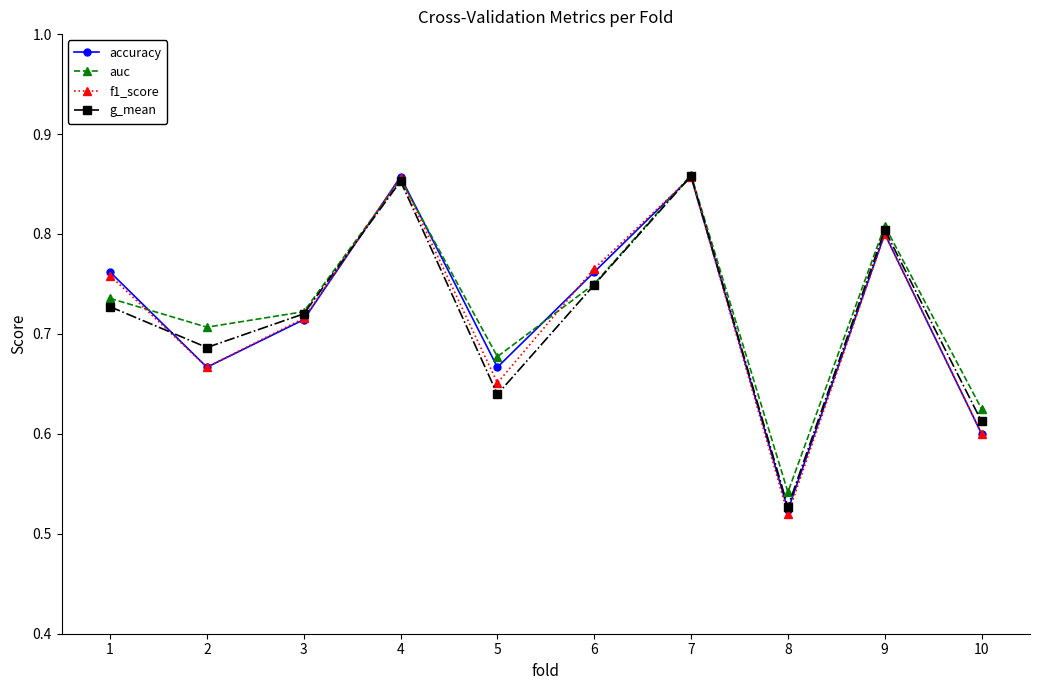

The g_mean series shows 0.4 at 4. True or false?

False